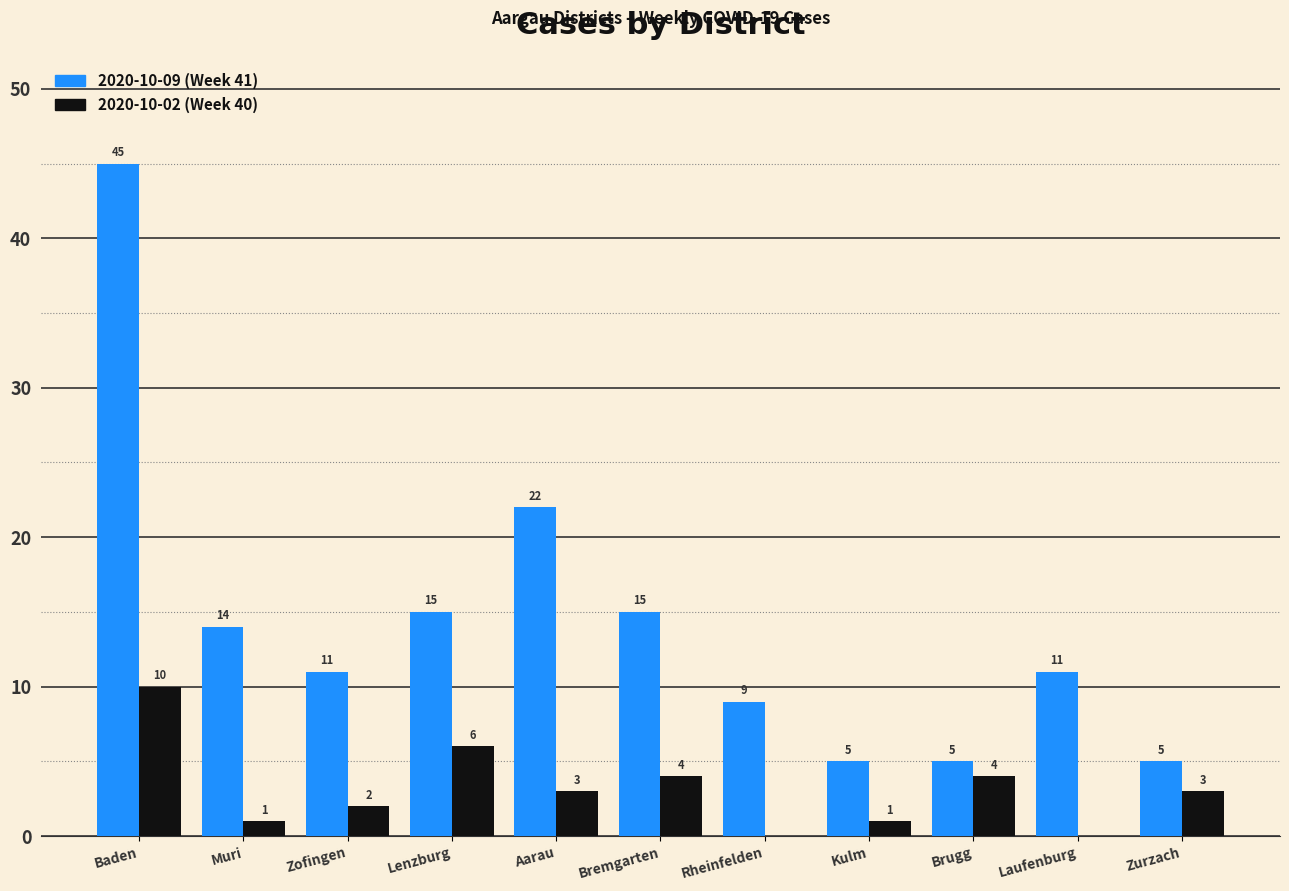

The value of 2020-10-02 (Week 40) at Lenzburg is 10. True or false?

False